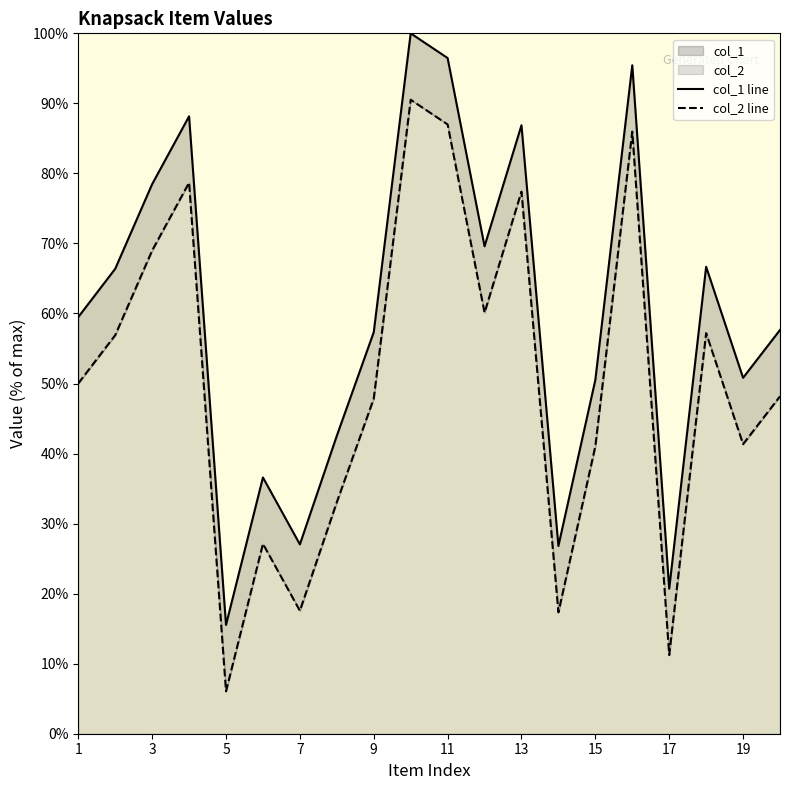

At which category does col_1 reach its first local peak?

4